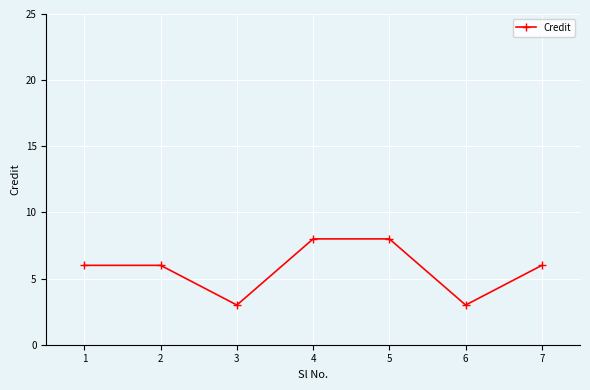

What value does the data have at 7?

6